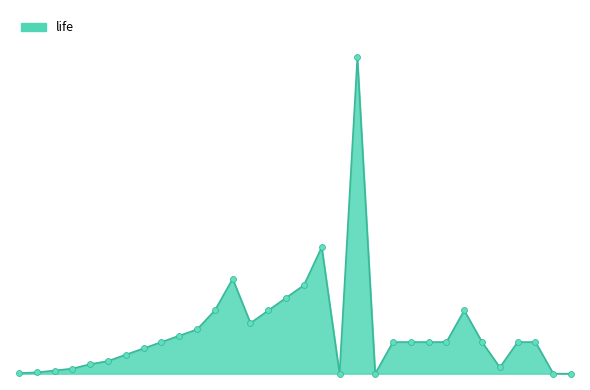

Does the chart have visible grid lines?

No